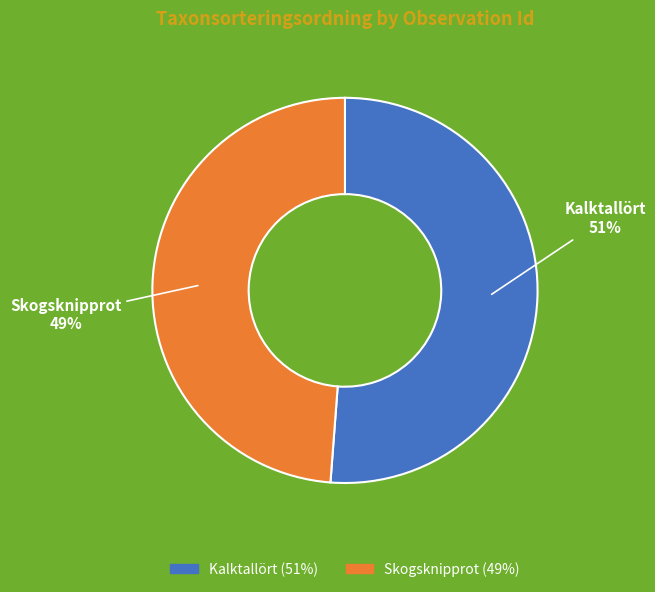

How many segments does this pie chart have?

2